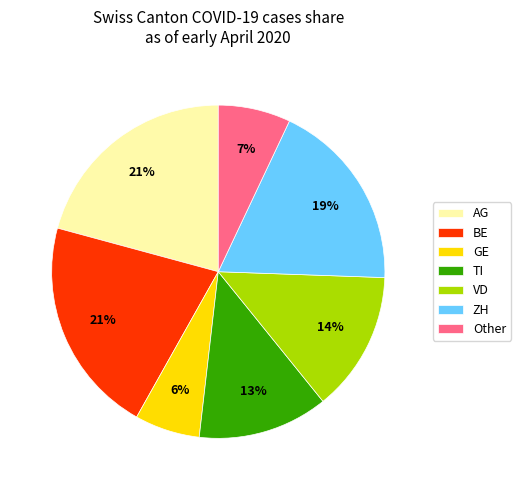

True or false: VD accounts for 14% of the total.

True